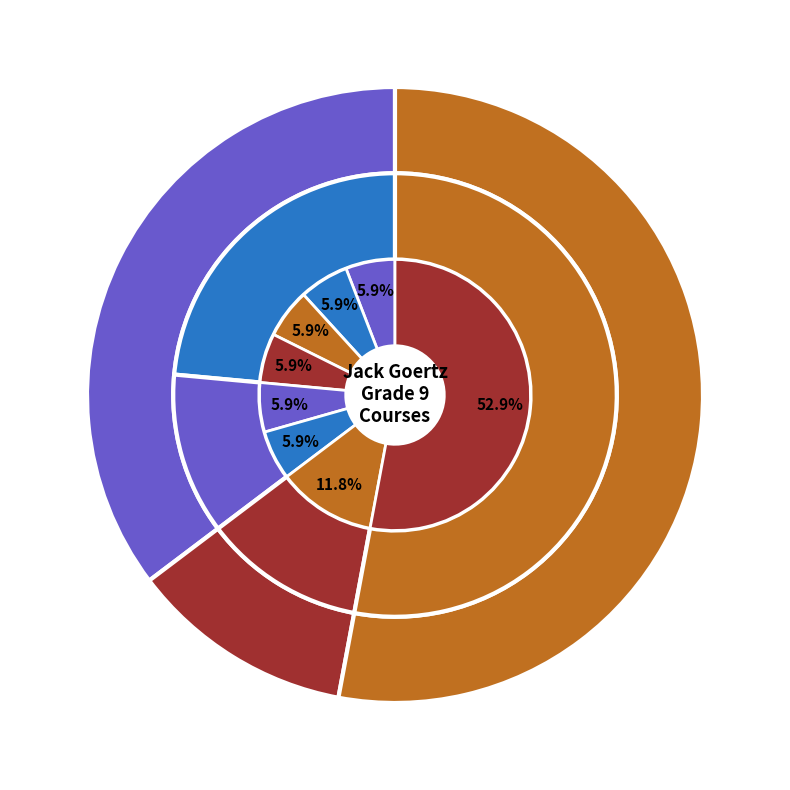

To the nearest percent, what portion does Science represent?

6%